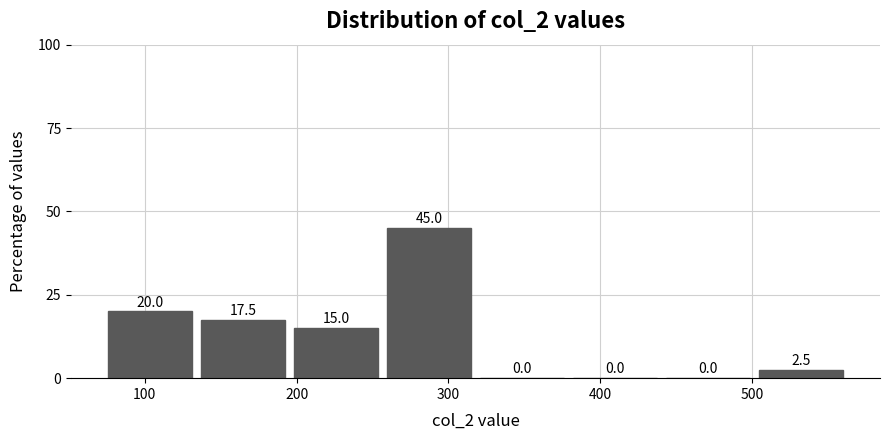

How tall is the bar that spans 70 to 130 on the x-axis? The bar edges are not printed on the chart, so give them approximately, as read against the axis.

20.0